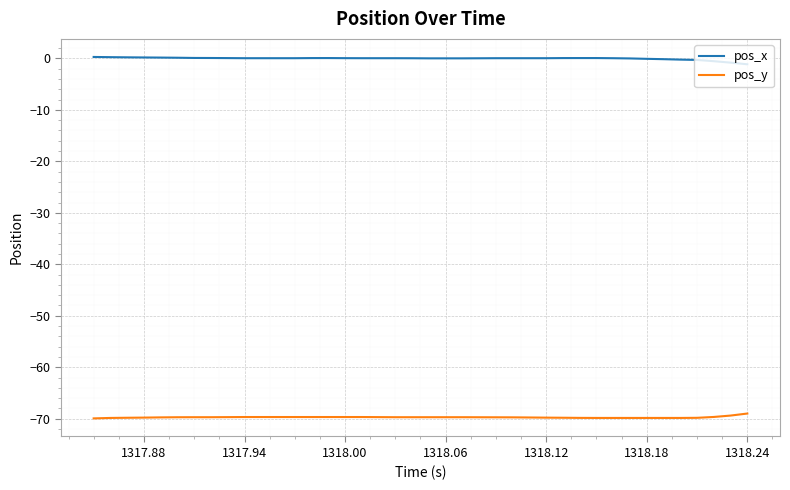

True or false: pos_x and pos_y intersect in this chart.

False